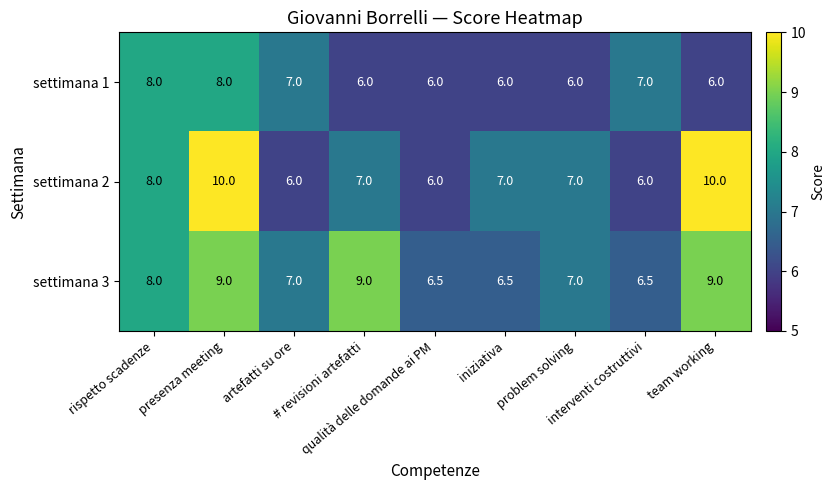

Rank the series by their maximum value, from lowest to highest.

settimana 1, settimana 3, settimana 2